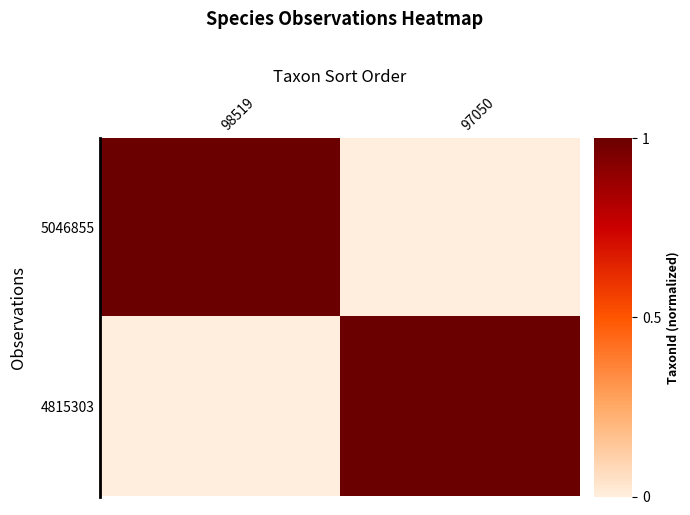

At which category is the sum across all series the highest?

98519